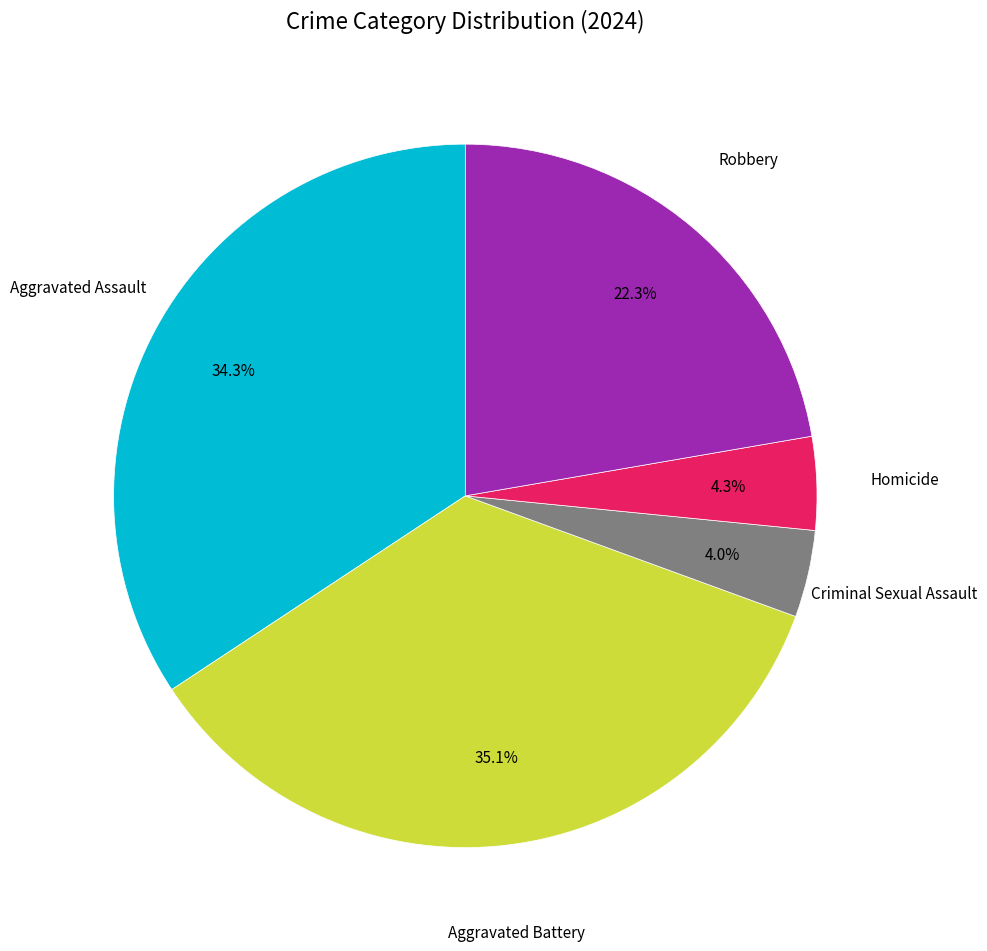

Is there any slice that represents more than half of the pie?

No